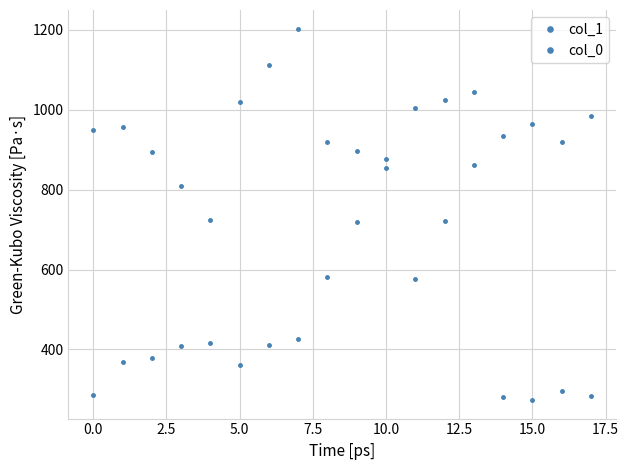

What is the value of the col_1 point at the 15th from the left?

280.1